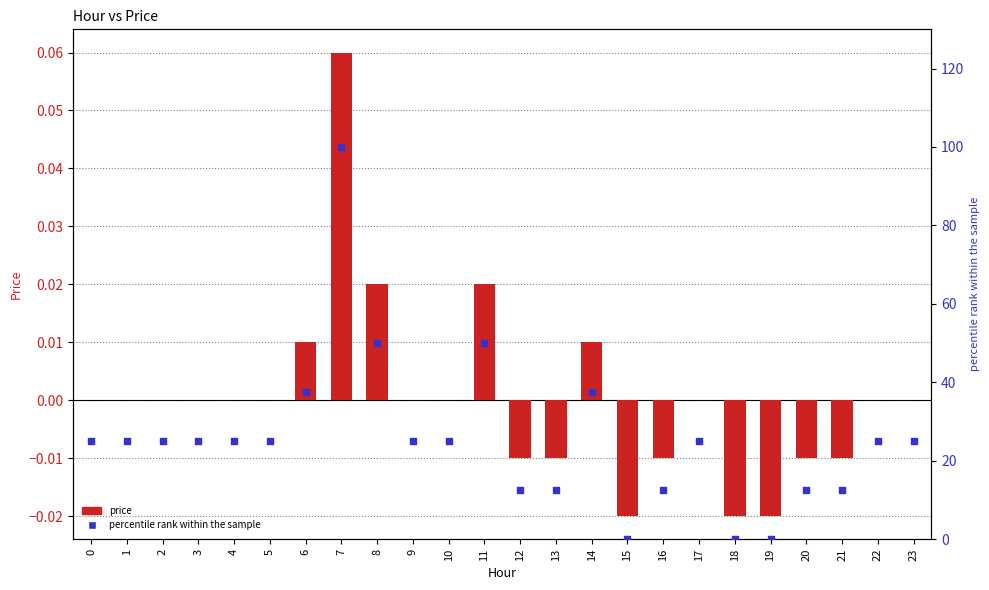

Which series contains the highest Y value?

percentile rank within the sample